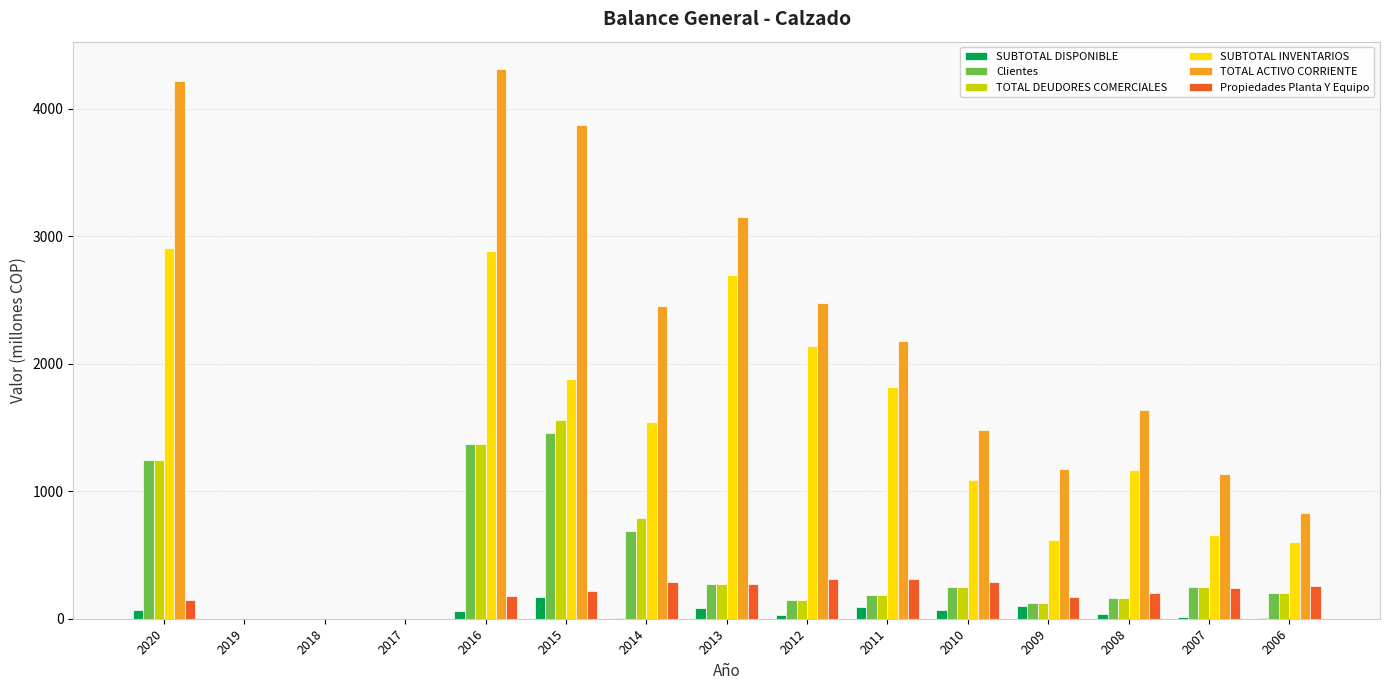

What is the sum of all Propiedades Planta Y Equipo values?

2881.6